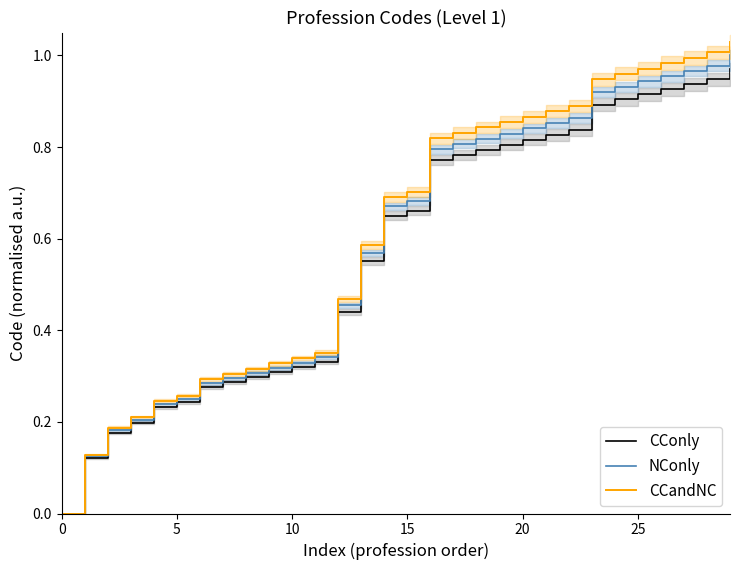

True or false: NConly and CCandNC cross at least once.

False